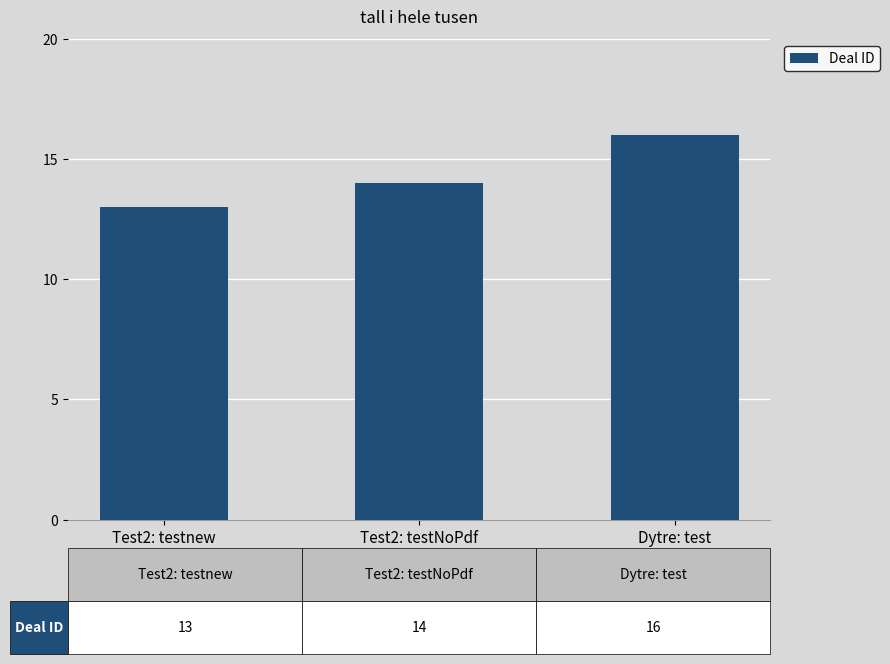

What is the value of the 1st bar from the left?

13